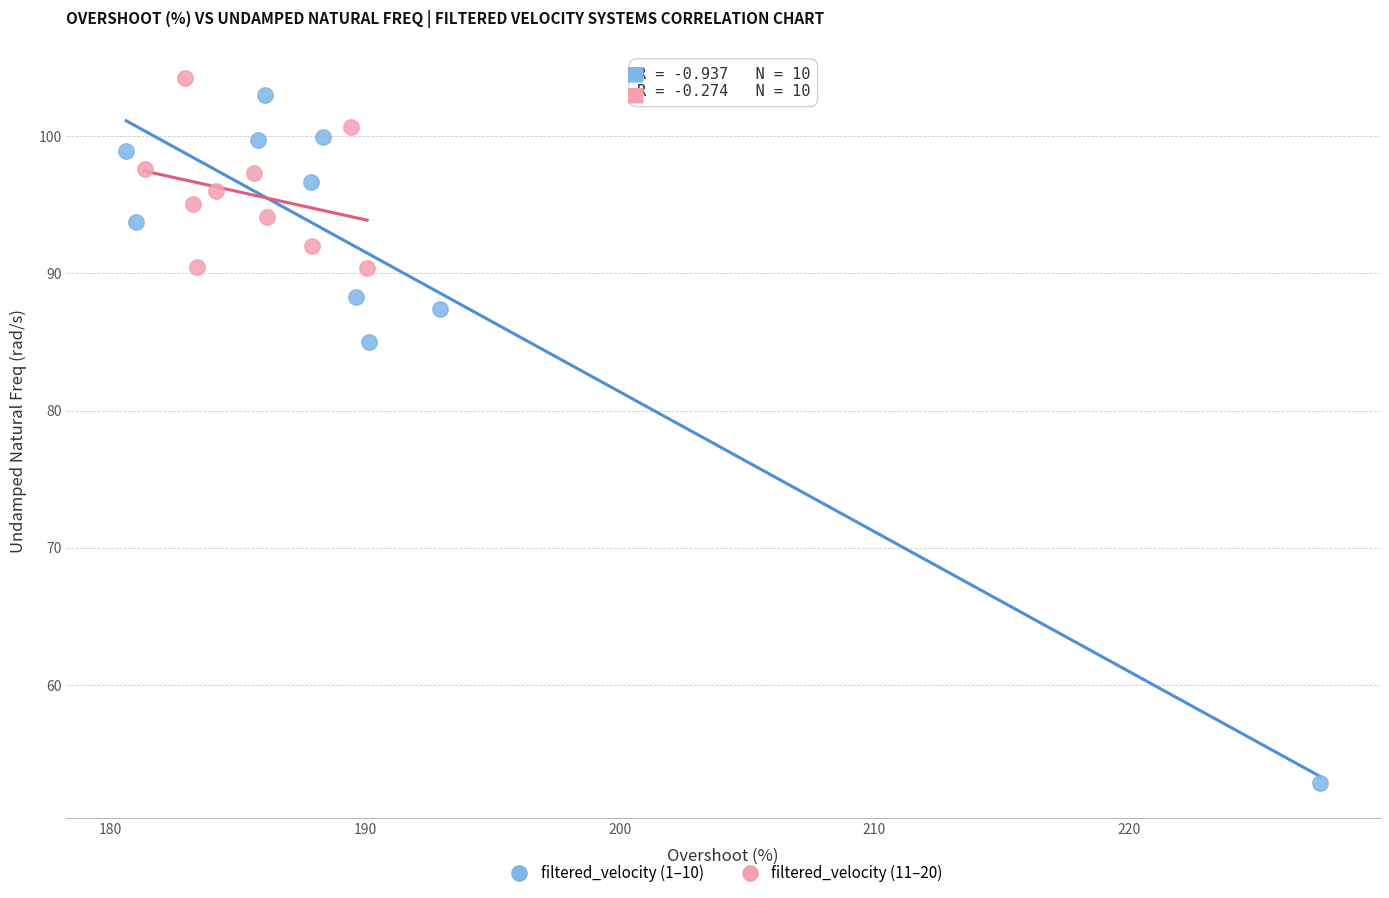

What are all the series names shown in the legend?

filtered_velocity (1–10), filtered_velocity (11–20)